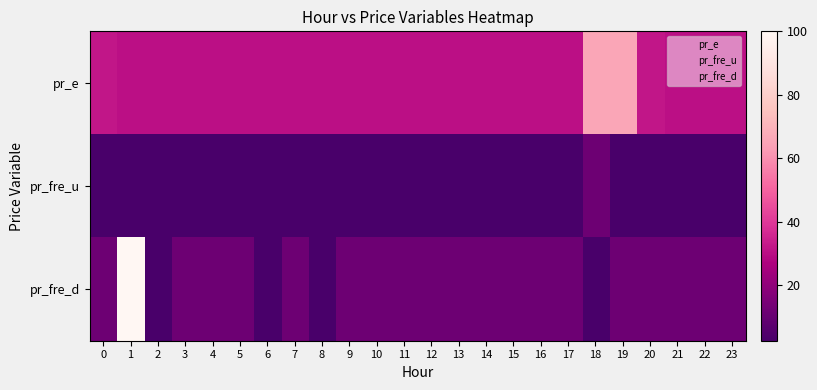

At 5, list the series in order from smallest to largest.

pr_fre_u, pr_fre_d, pr_e